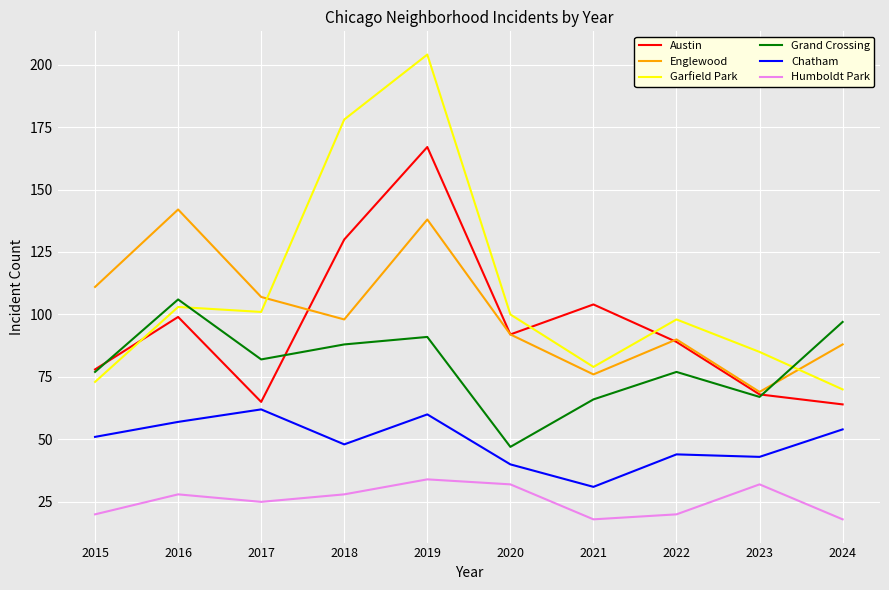

Is the value of Garfield Park at 2016 greater than the value of Humboldt Park at 2020?

Yes